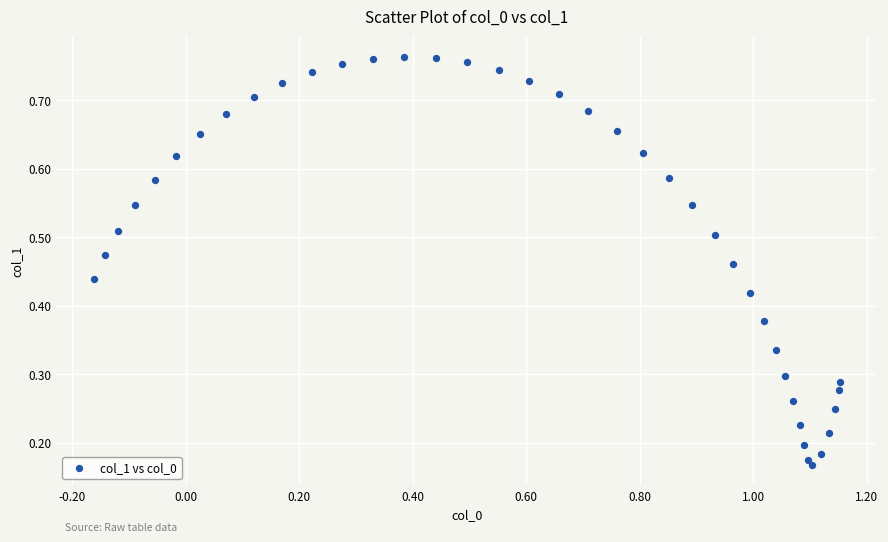

What is the range of X values (max minus min)?

1.3